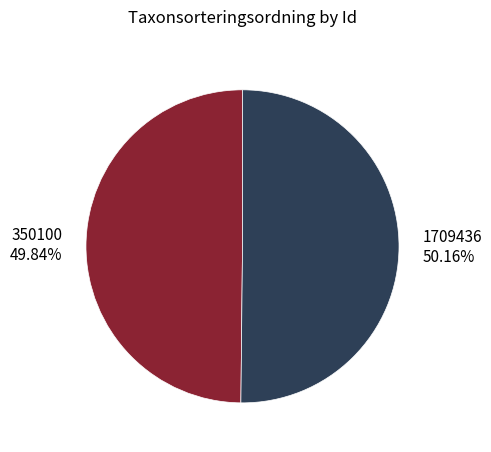

How many segments does this pie chart have?

2